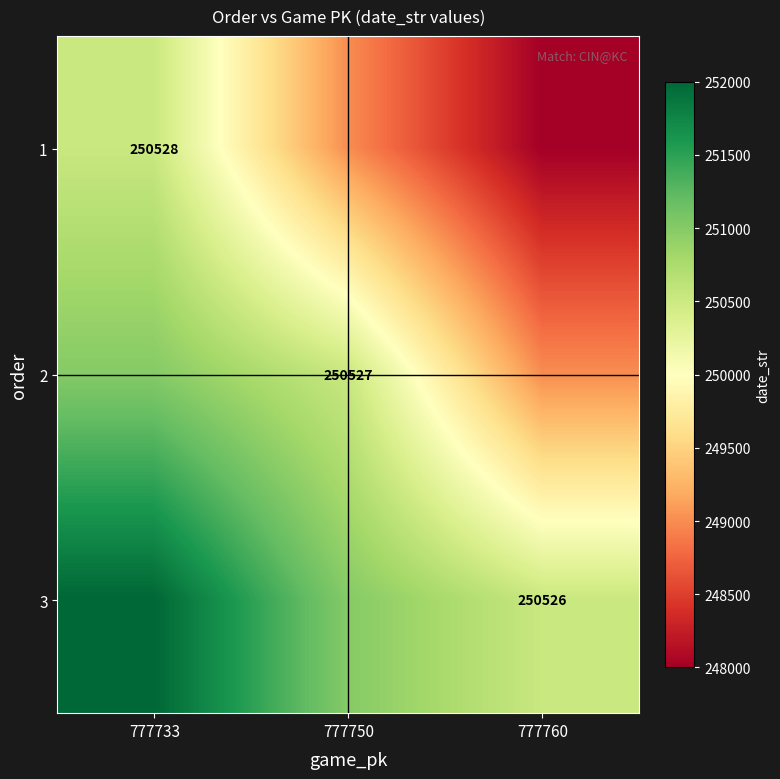

The value of 3 at 777760 is 250526. True or false?

True